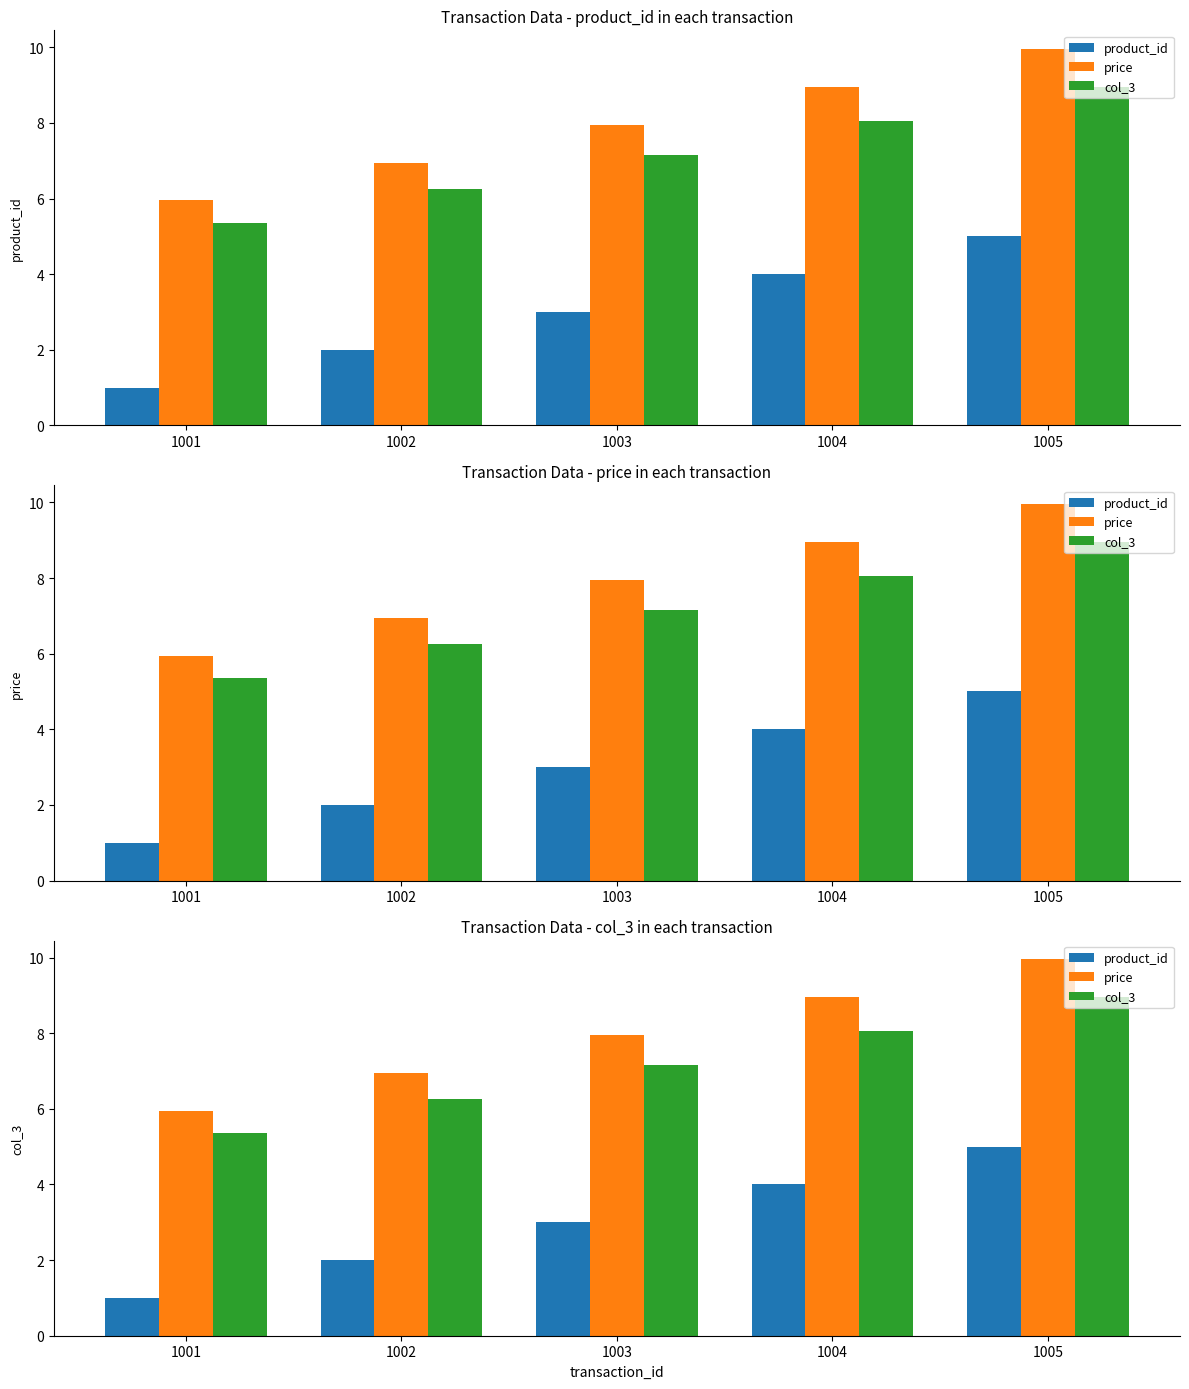

Which category has the lowest value in the product_id series?

1001